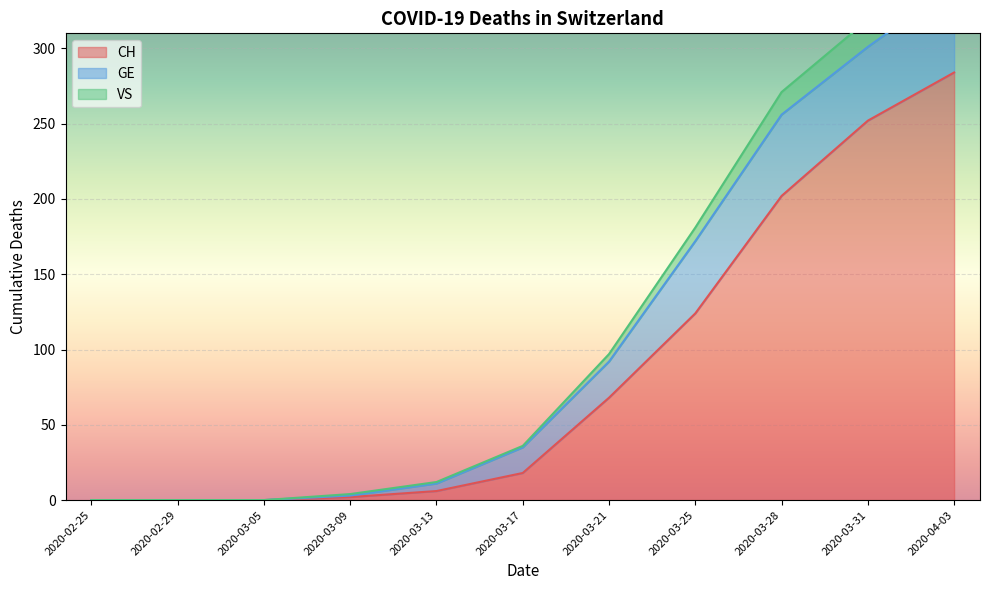

True or false: VS and CH intersect in this chart.

False